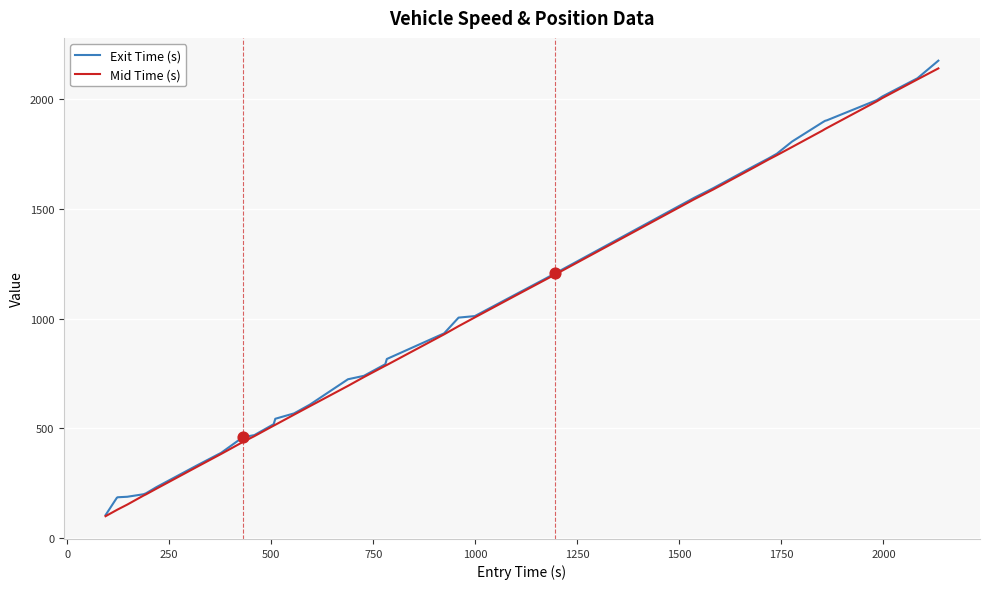

What is the minimum value for Exit Time (s)?

104.6